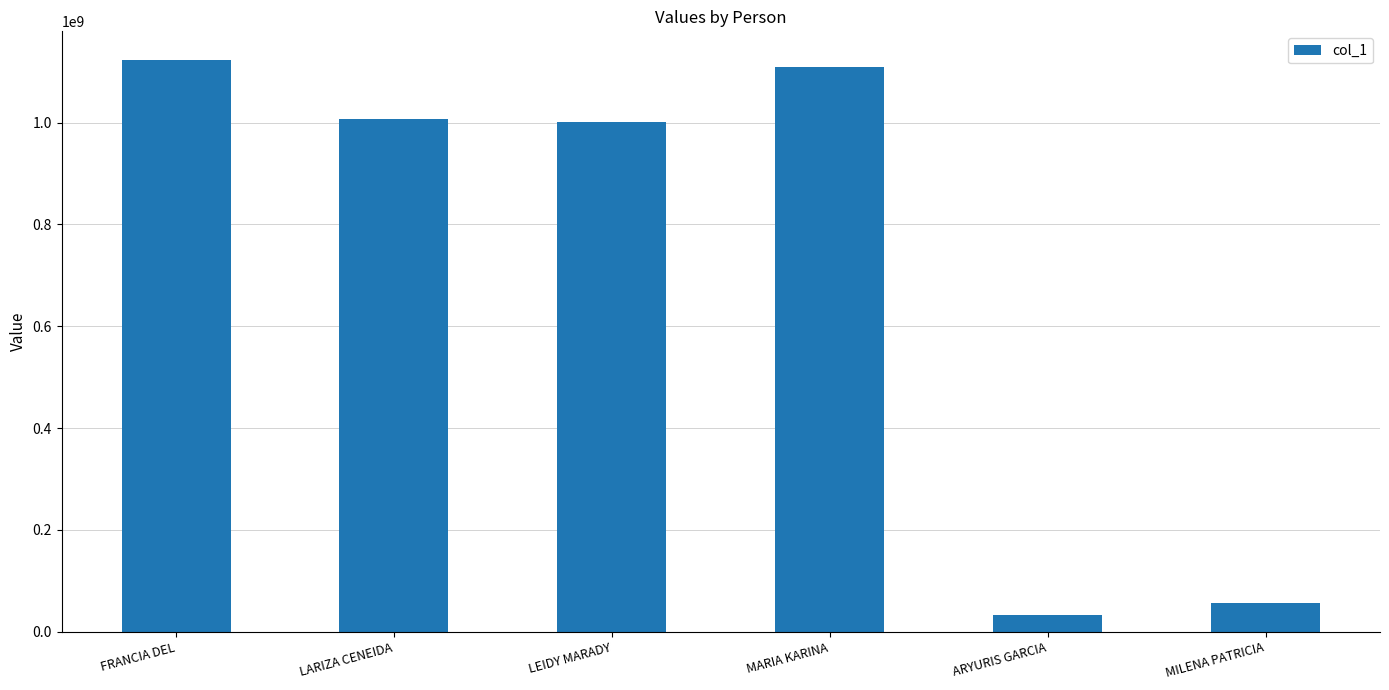

Reading left to right, what are all the values shown in this chart?

1123401086	1007344558	1000833488	1108765774	33224011	56086137